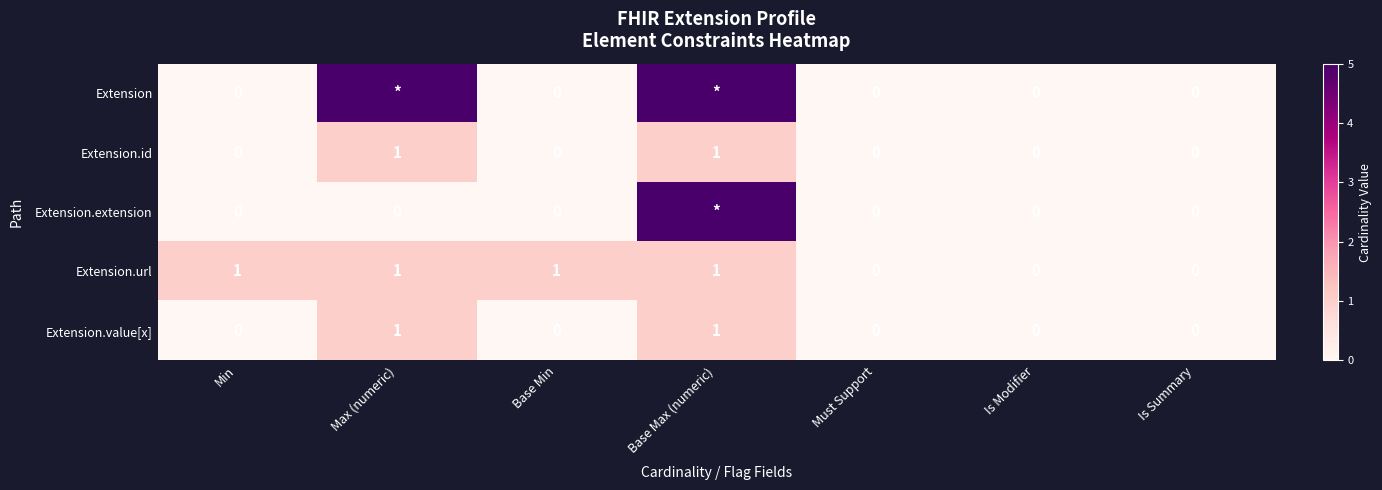

What is the sum of all Extension.url values?

4